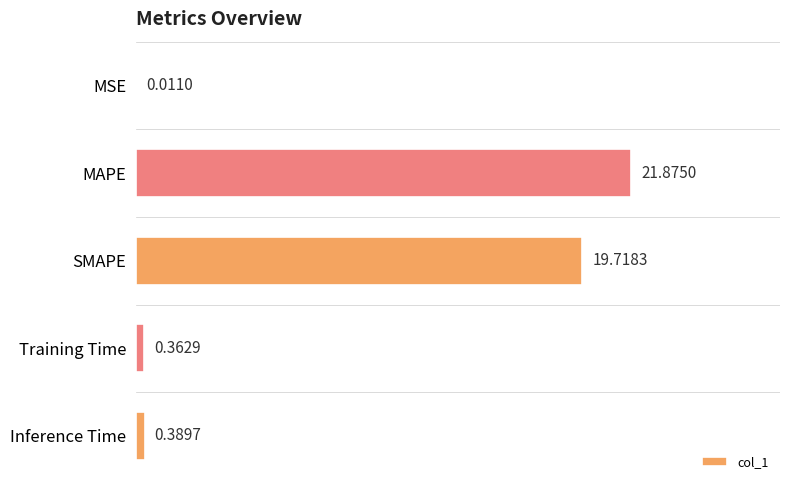

What is the change in value from MSE to Inference Time?

+0.4